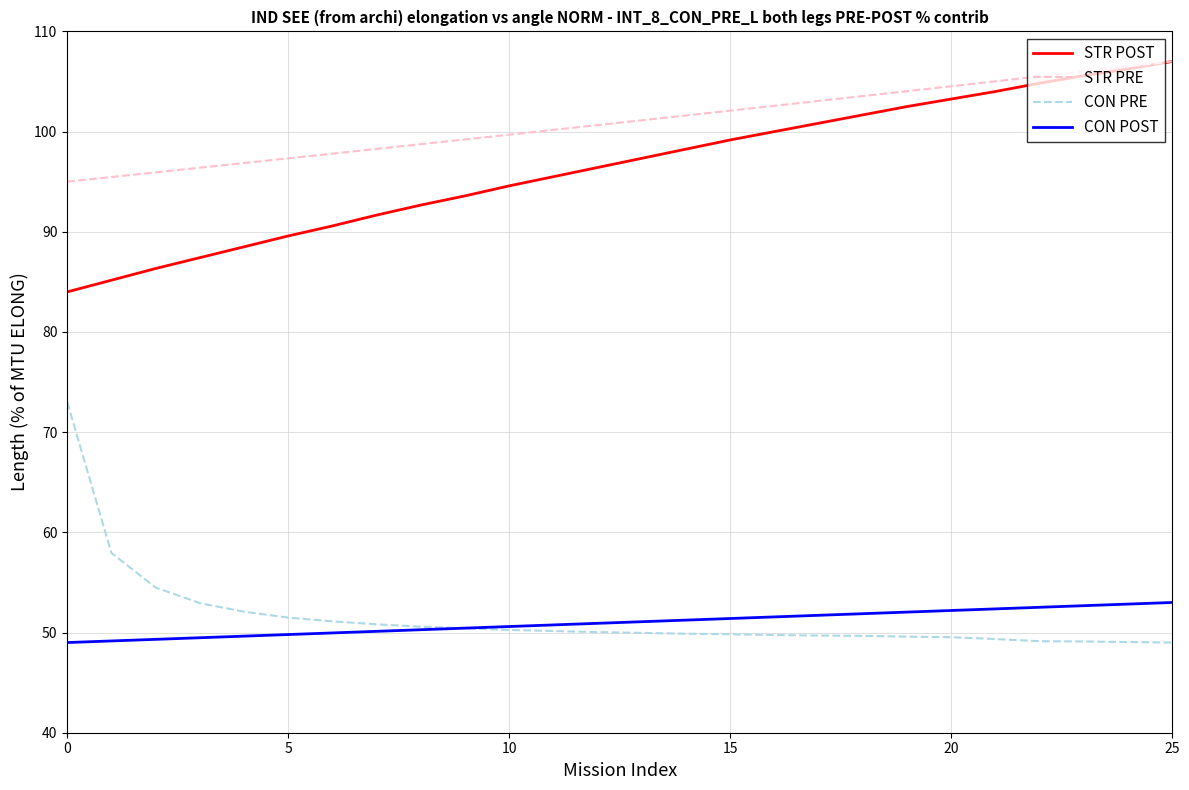

What is the maximum value shown in the chart?

107.0